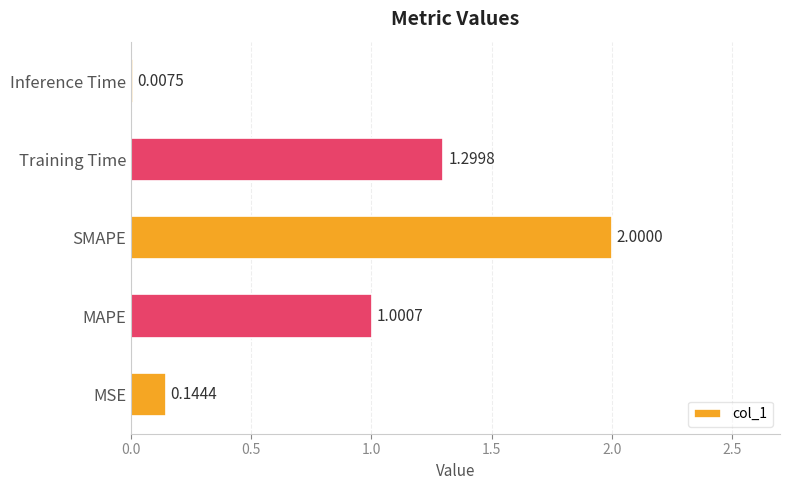

What is the sum of all values?

4.5